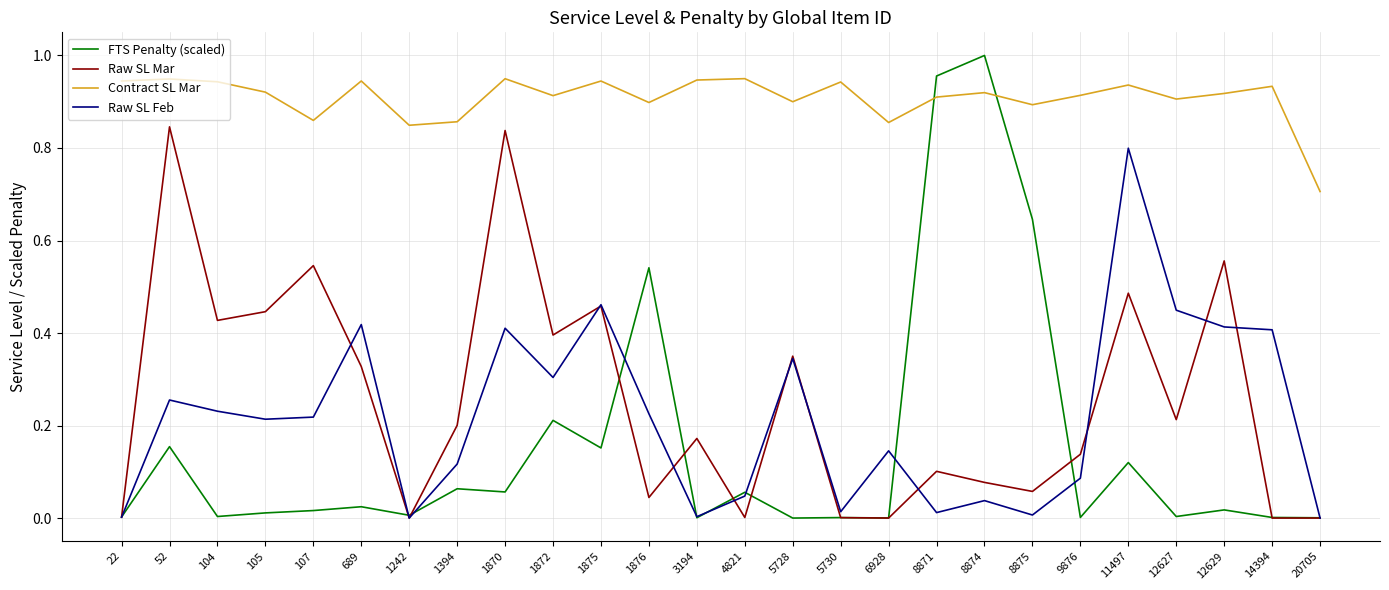

Which series has the largest total across all categories?

Contract SL Mar